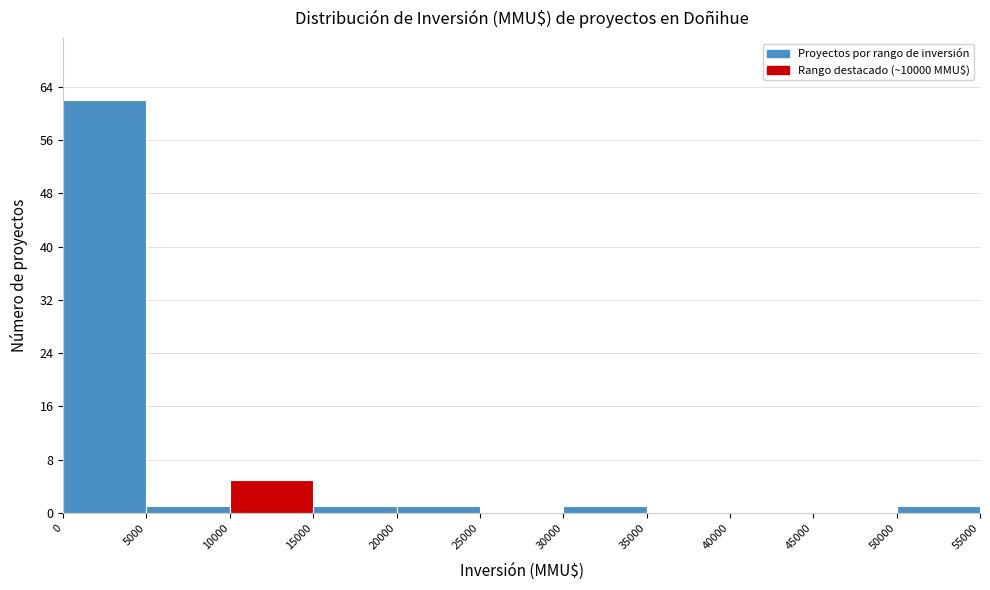

How tall is the bar that spans 50000 to 55000 on the x-axis? The values are not printed on the chart, so give them approximately, as read against the axis.

1